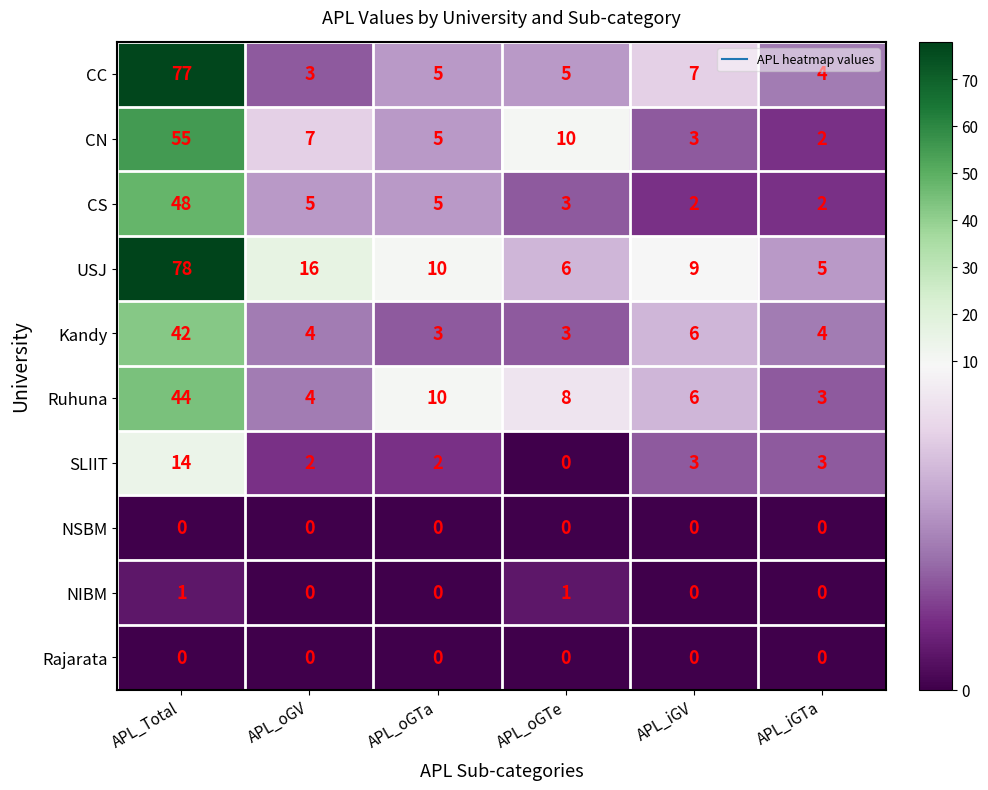

The SLIIT series shows 0 at APL_oGTe. True or false?

True